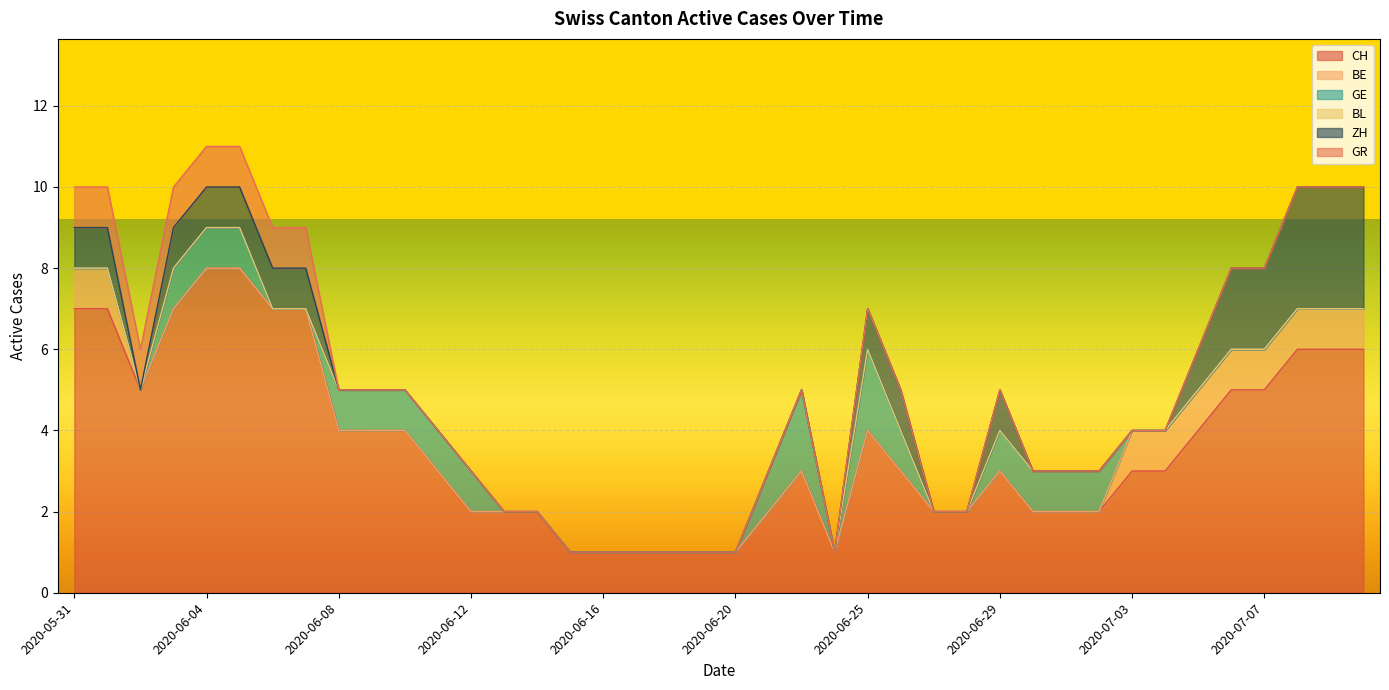

True or false: GE and CH cross at least once.

False